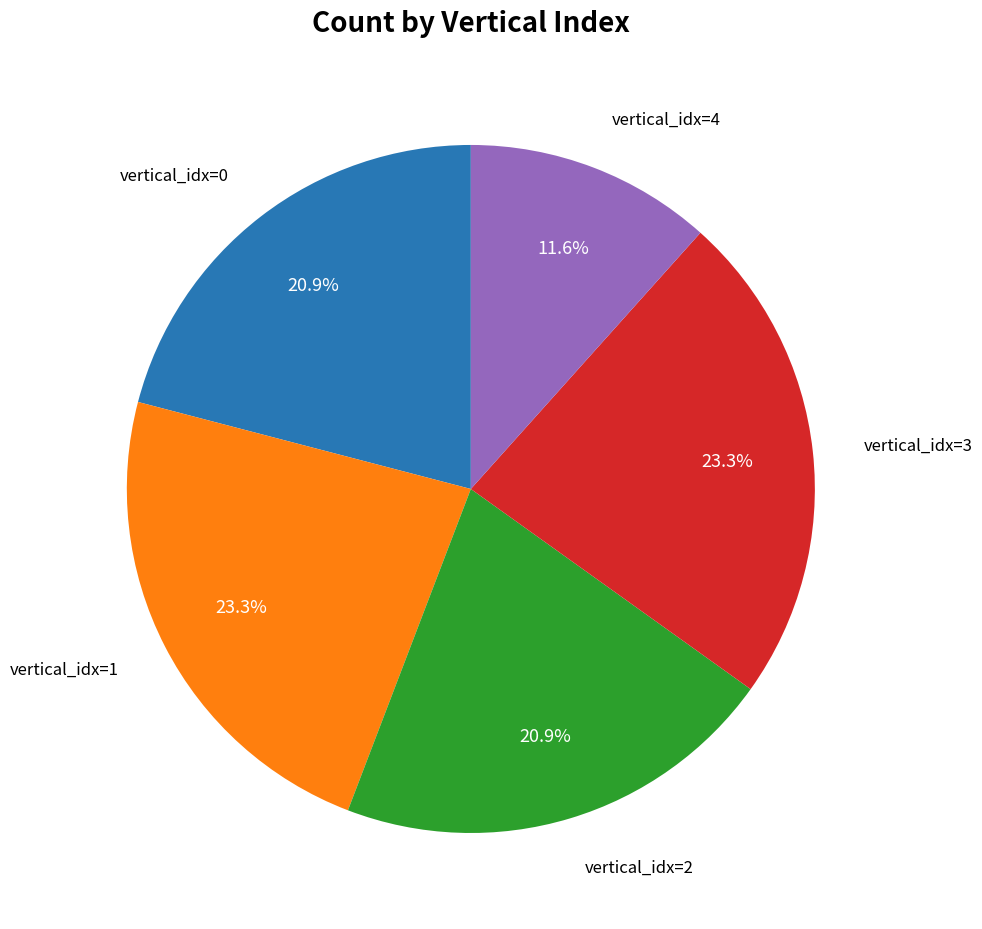

Is there any slice that represents more than half of the pie?

No